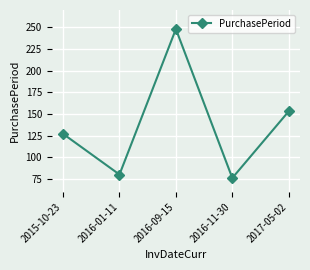

At which category does the chart reach its minimum across all series?

2016-11-30